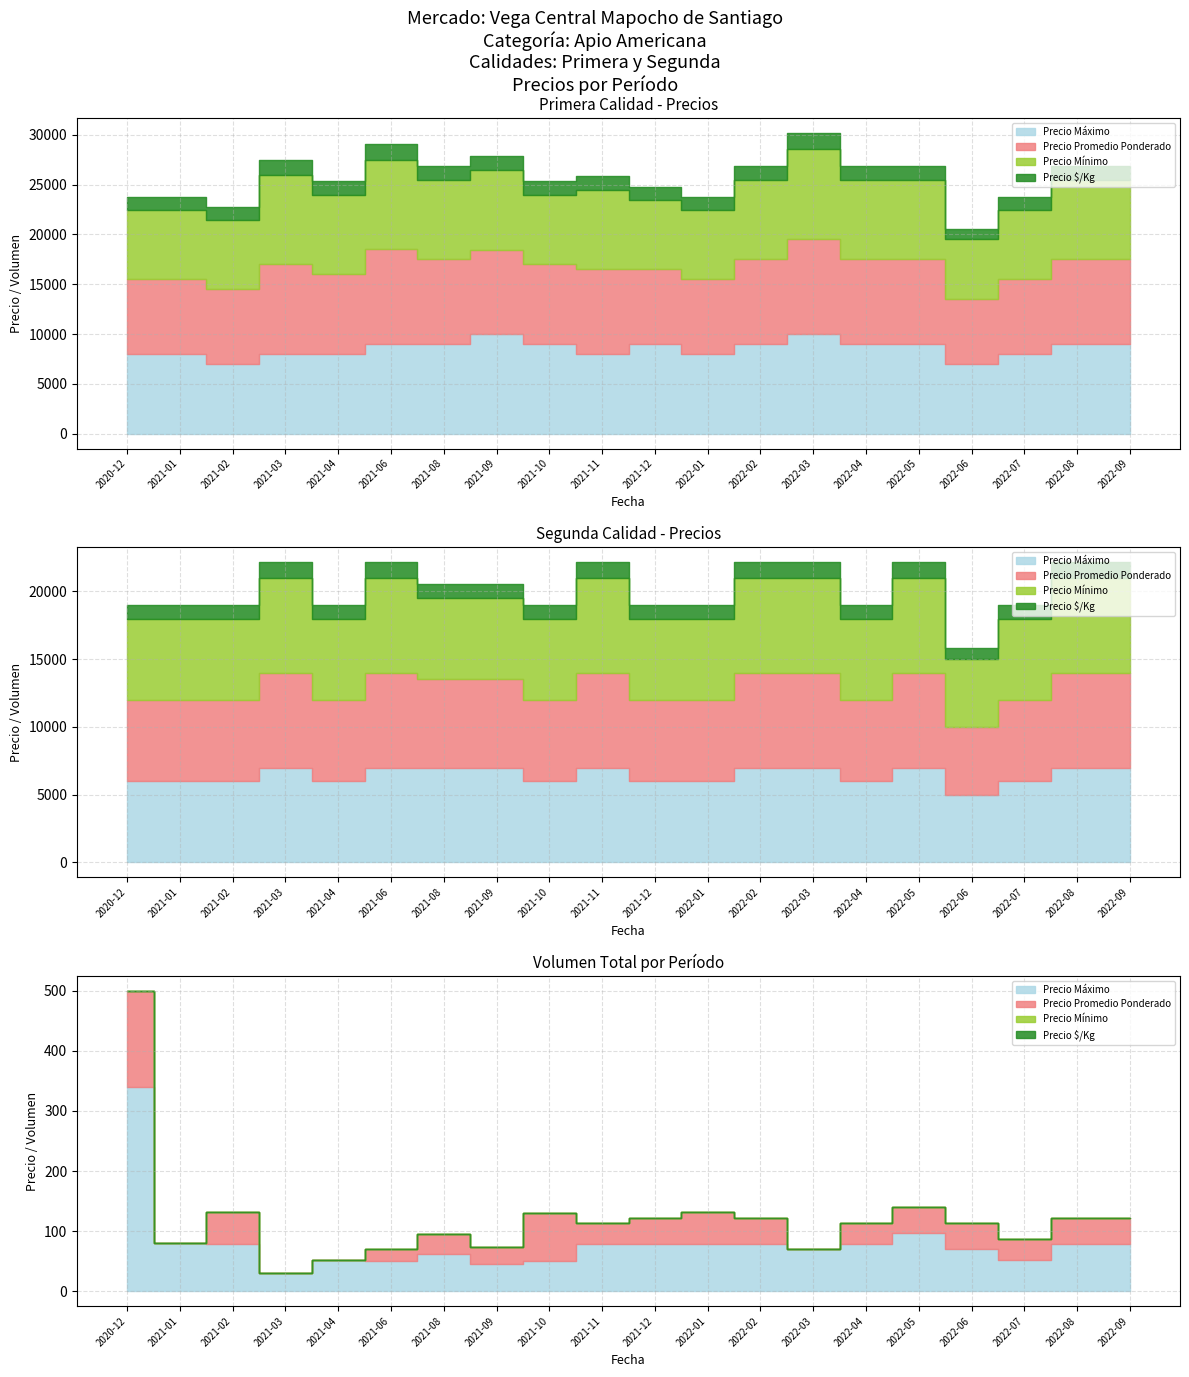

Between 2022-02 and 2021-01, which is larger?

2022-02